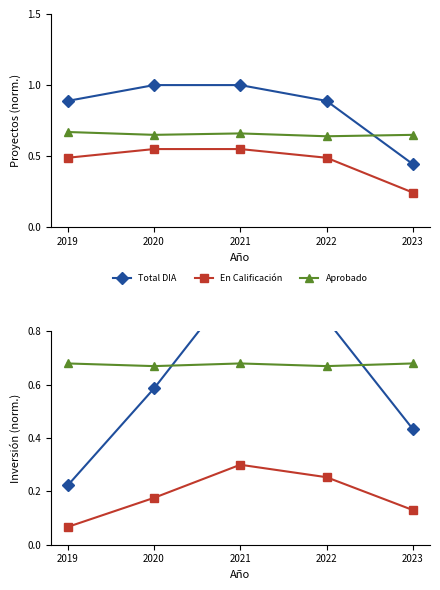

What is the difference between the highest and lowest values at 2021?

0.7